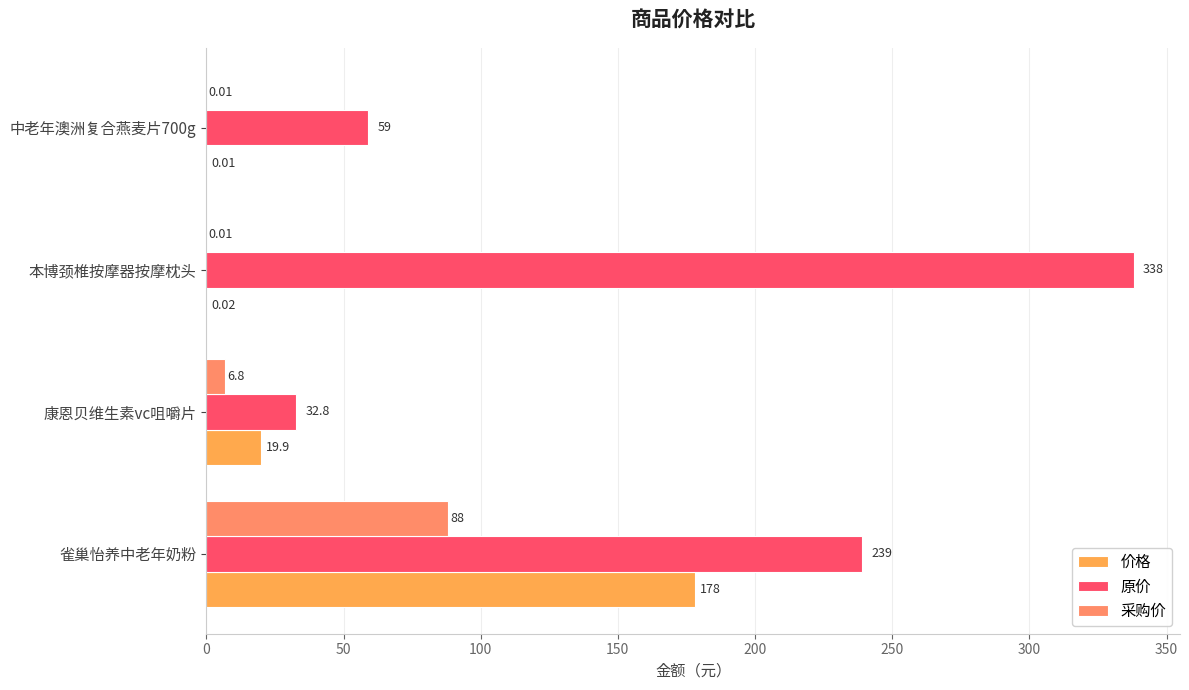

At which label is 采购价 closest to 44?

康恩贝维生素vc咀嚼片